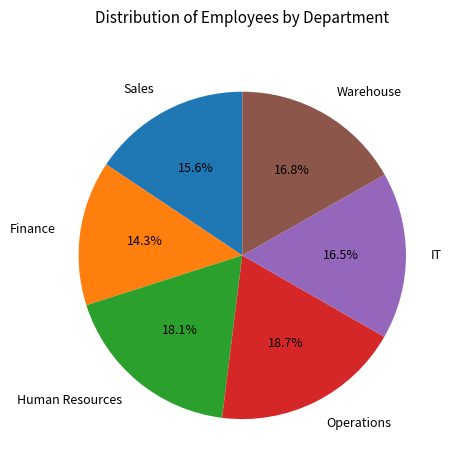

Which slice is the smallest?

Finance